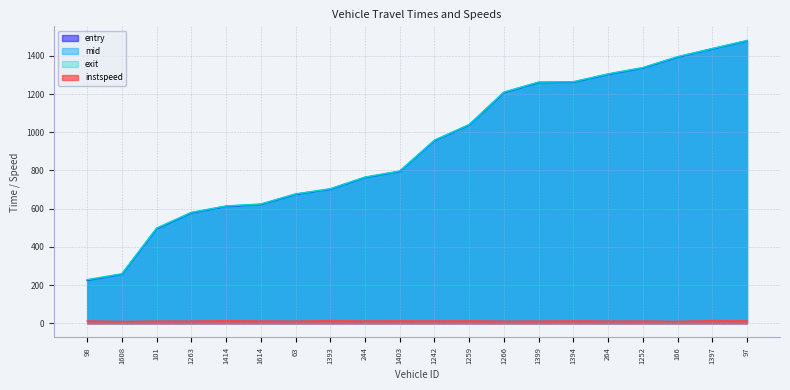

Does the chart display data point markers on the line(s)?

No